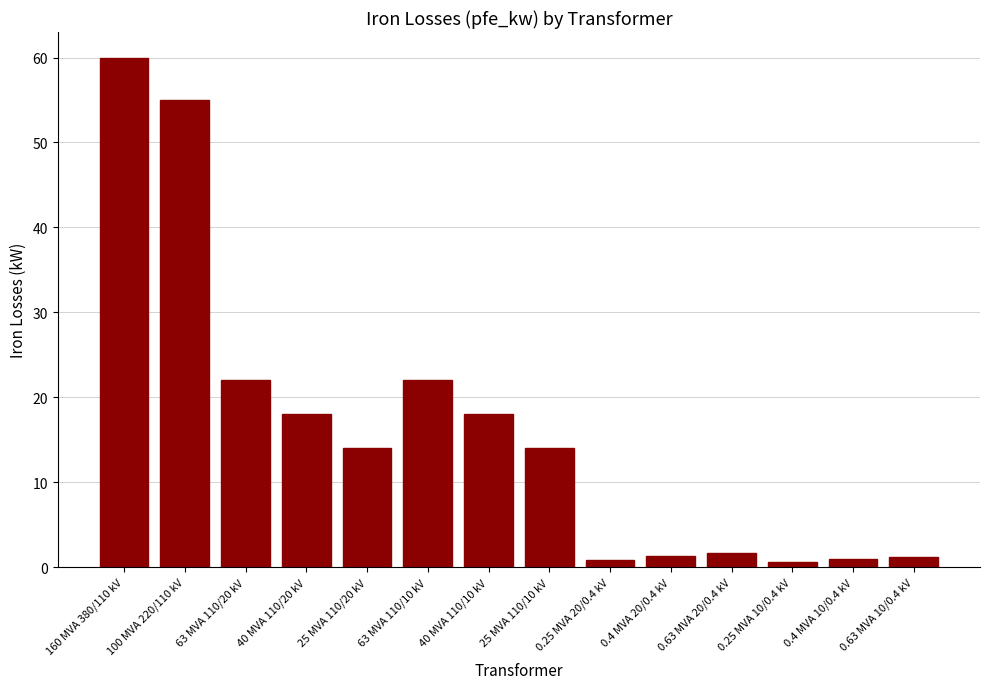

What is the label of the 10th bar from the right?

25 MVA 110/20 kV